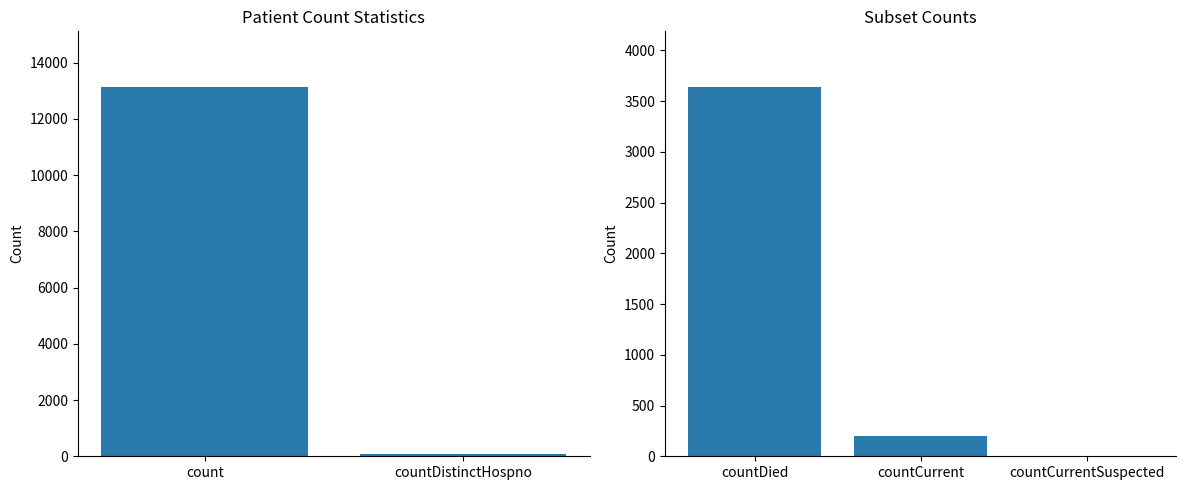

Which has a higher value, countDied or countCurrent?

countDied